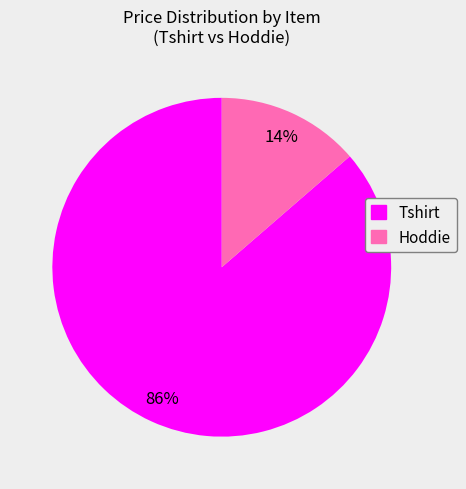

To the nearest percent, what is the average slice percentage?

50%